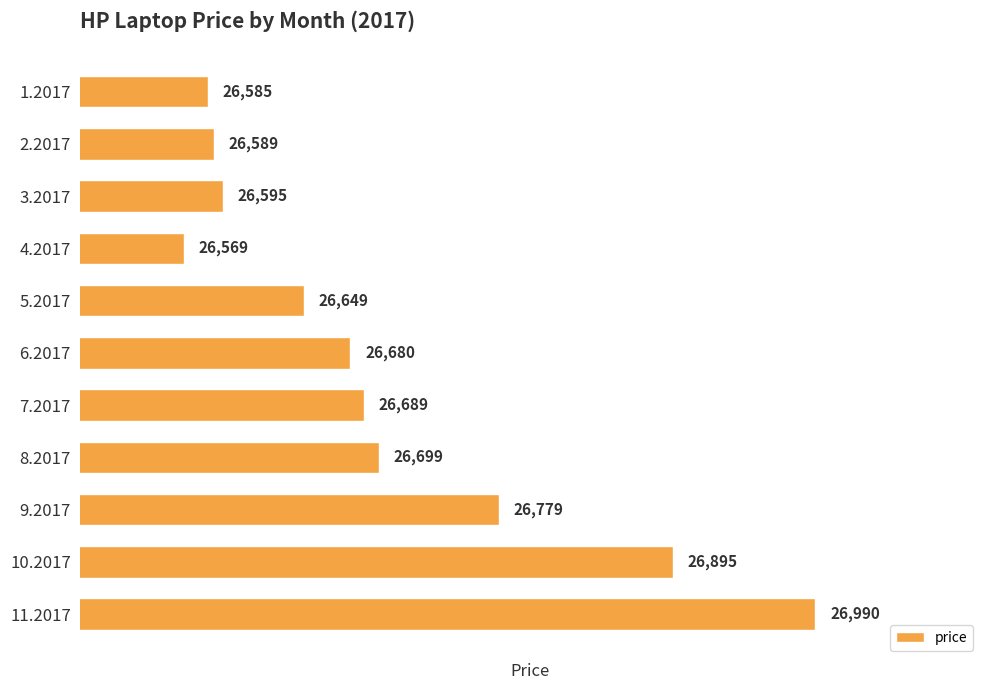

What is the sum of all values?

293719